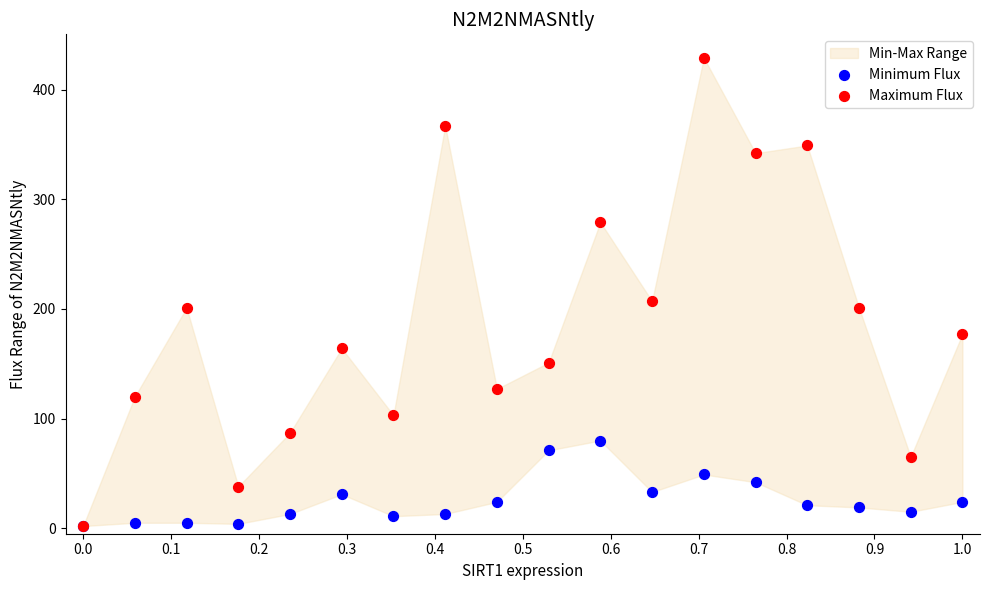

Across all series, what Y value is closest to 215?

207